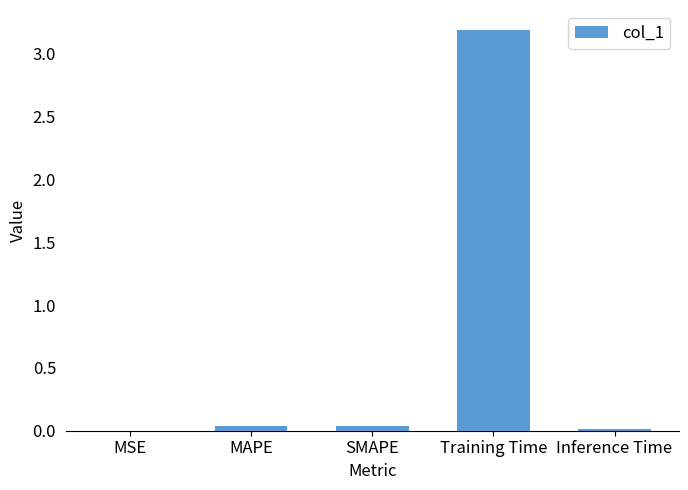

What is the sum of all values?

3.3